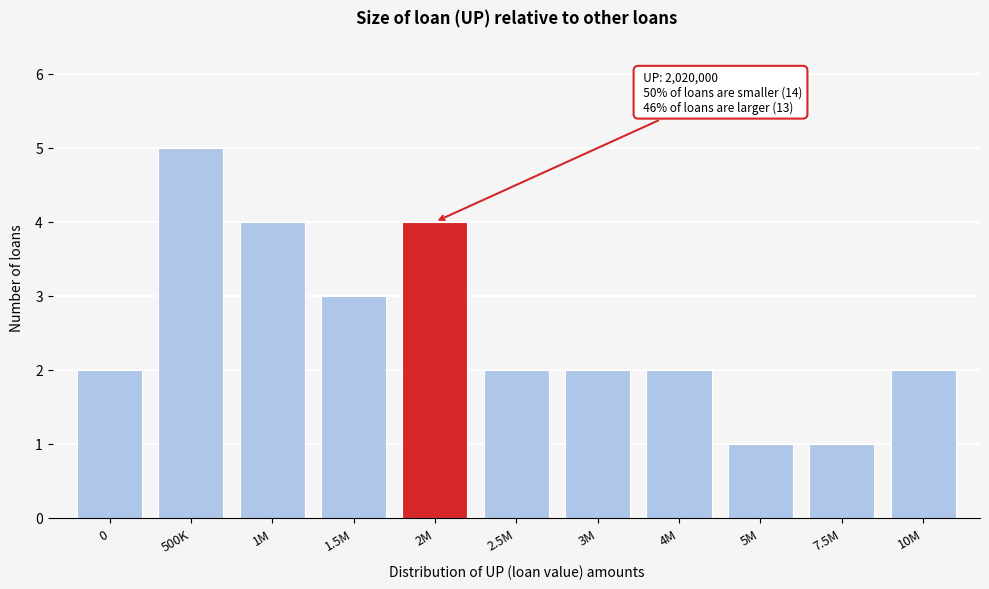

Reading left to right, what are all the values shown in this chart?

0=2	500K=5	1M=4	1.5M=3	2M=4	2.5M=2	3M=2	4M=2	5M=1	7.5M=1	10M=2